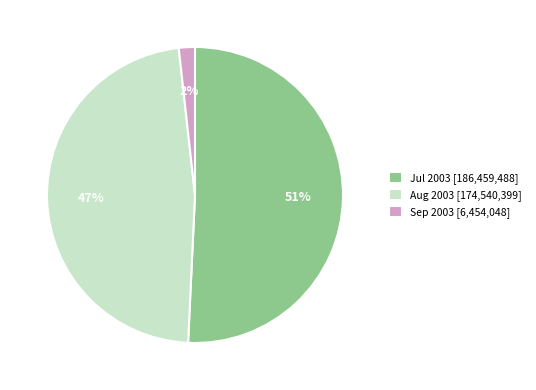

Do Aug 2003 [174,540,399] and Jul 2003 [186,459,488] together represent more than half of the pie?

Yes